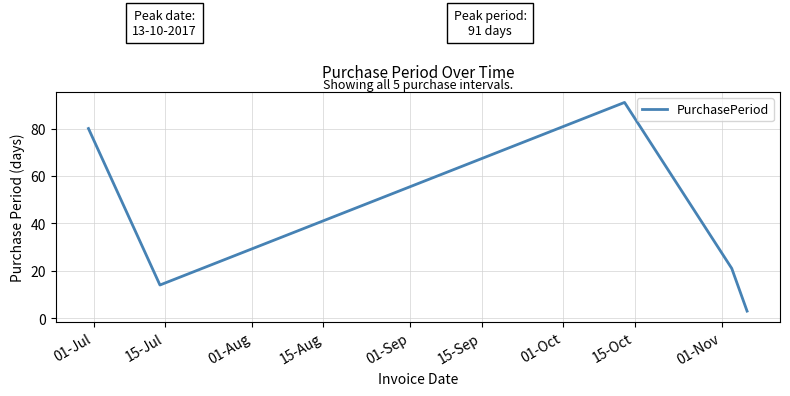

What is the sum of all values?

209